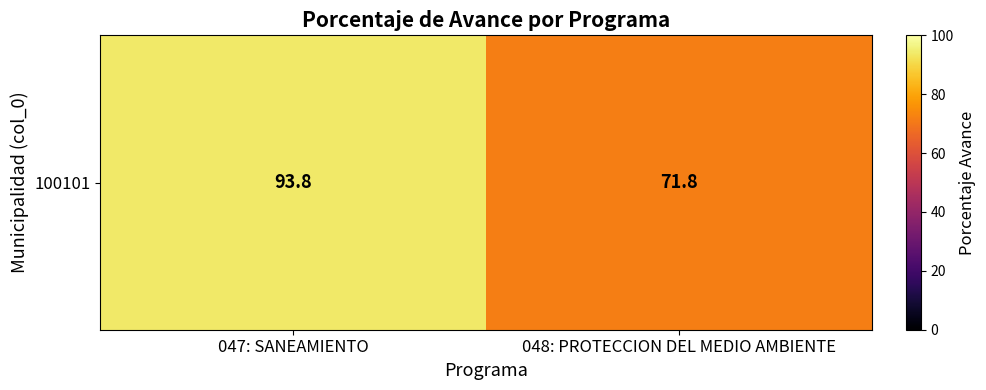

What is the approximate value at 047: SANEAMIENTO?

93.8